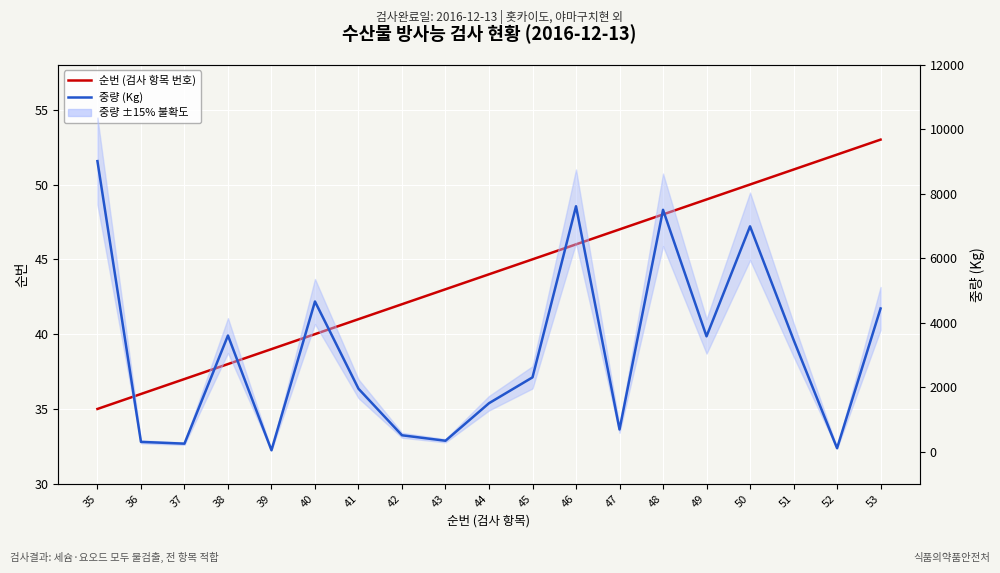

Is this an area chart (filled region under the line)?

No